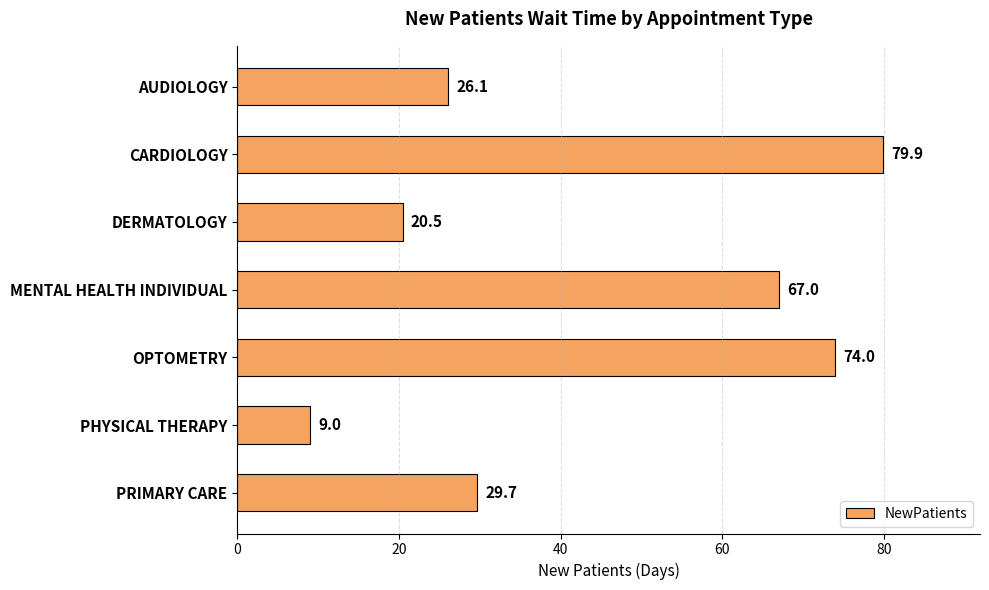

What position from the bottom is OPTOMETRY?

3